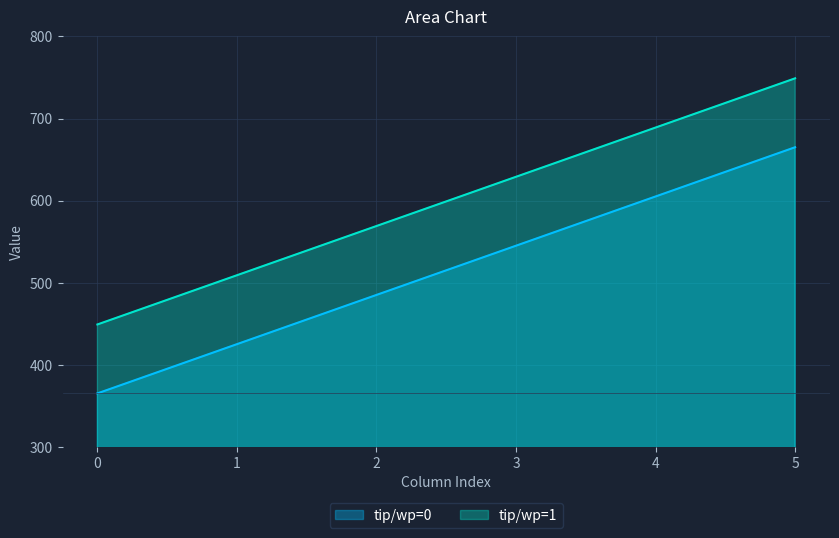

What is the difference between the maximum and minimum values in the tip/wp=1 series?

300